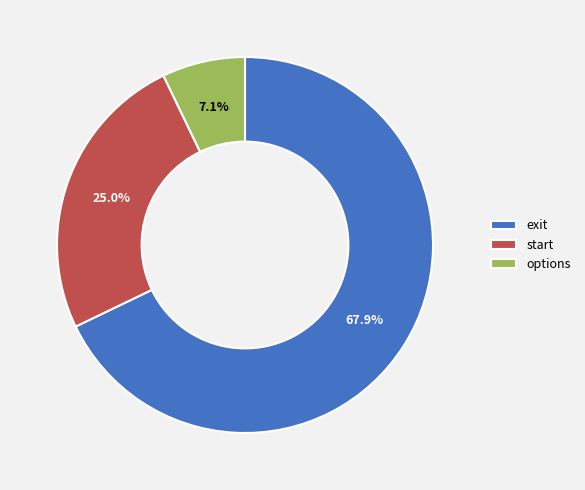

What is the ratio of the value at start to the value at exit?

0.4